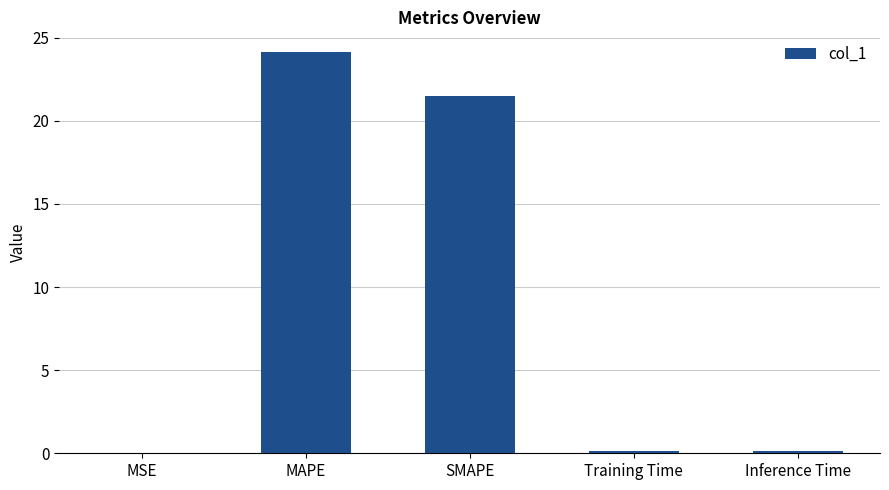

Between MSE and SMAPE, which is larger?

SMAPE